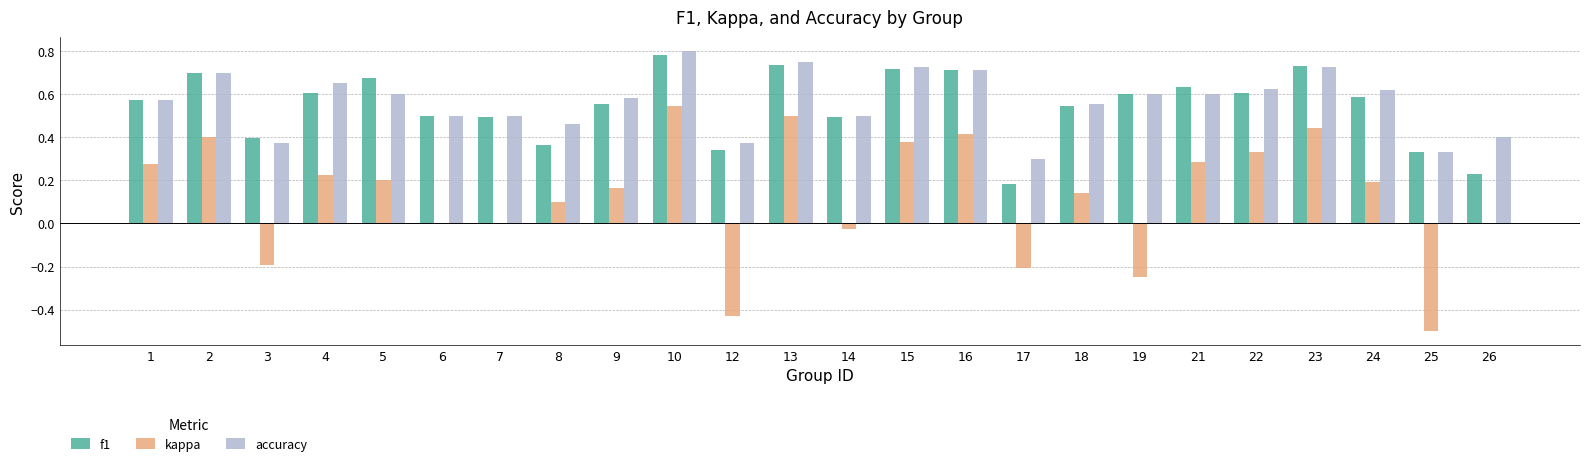

What is the sum of all kappa values?

3.0